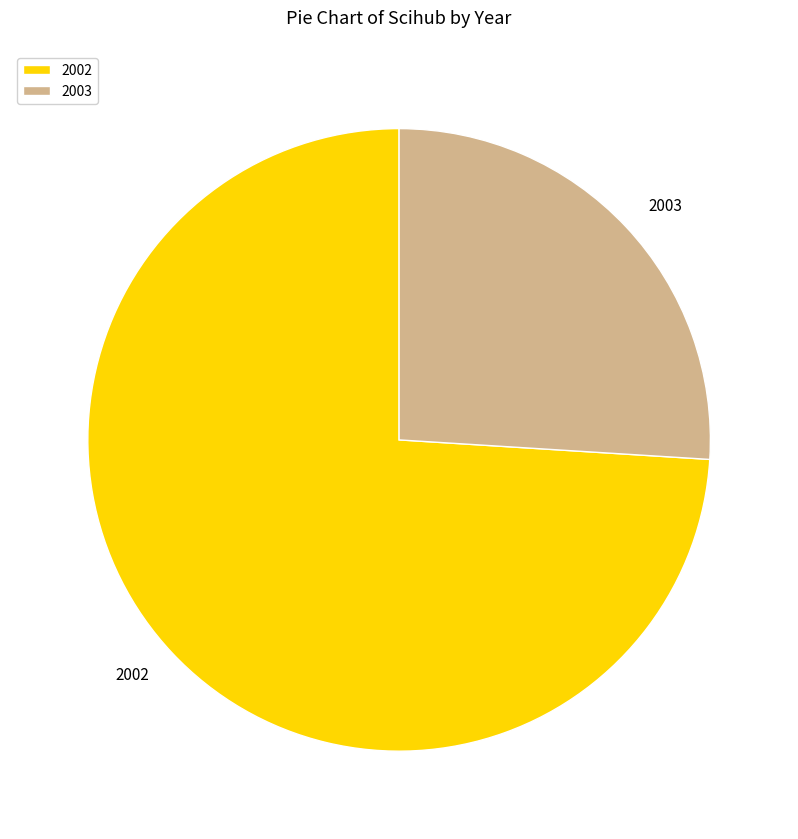

Rank the categories by value from lowest to highest.

2003, 2002